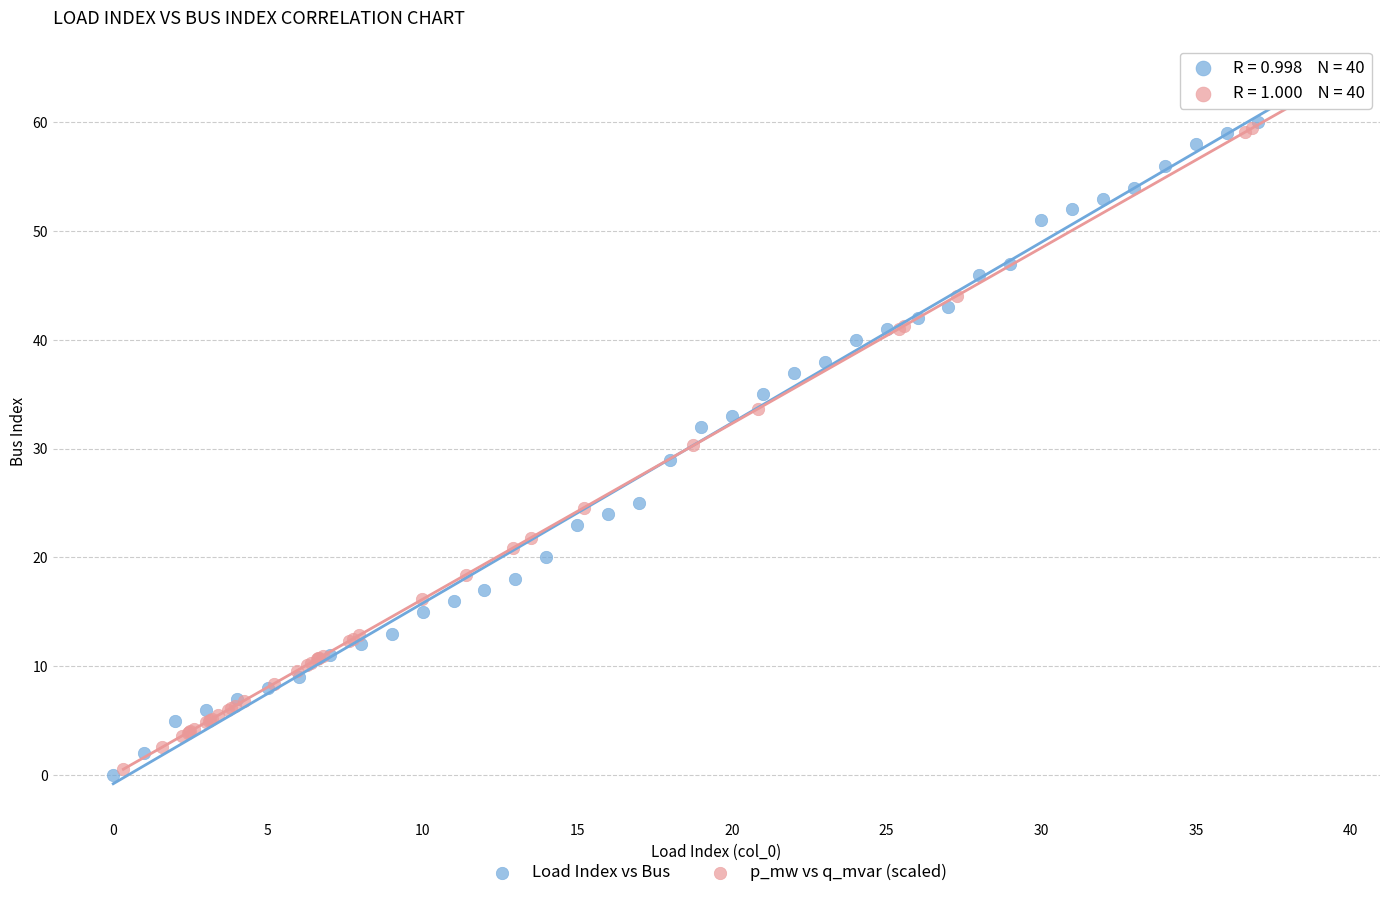

What are all the series names shown in the legend?

Load Index vs Bus, p_mw vs q_mvar (scaled)